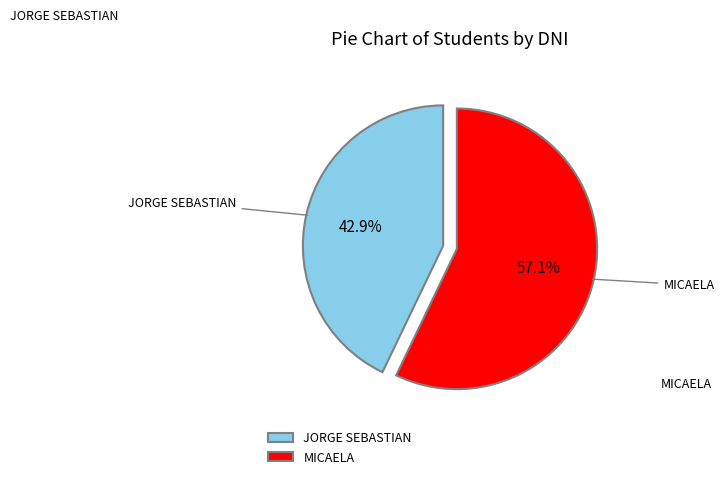

How much of the chart is everything except JORGE SEBASTIAN?

57.1%